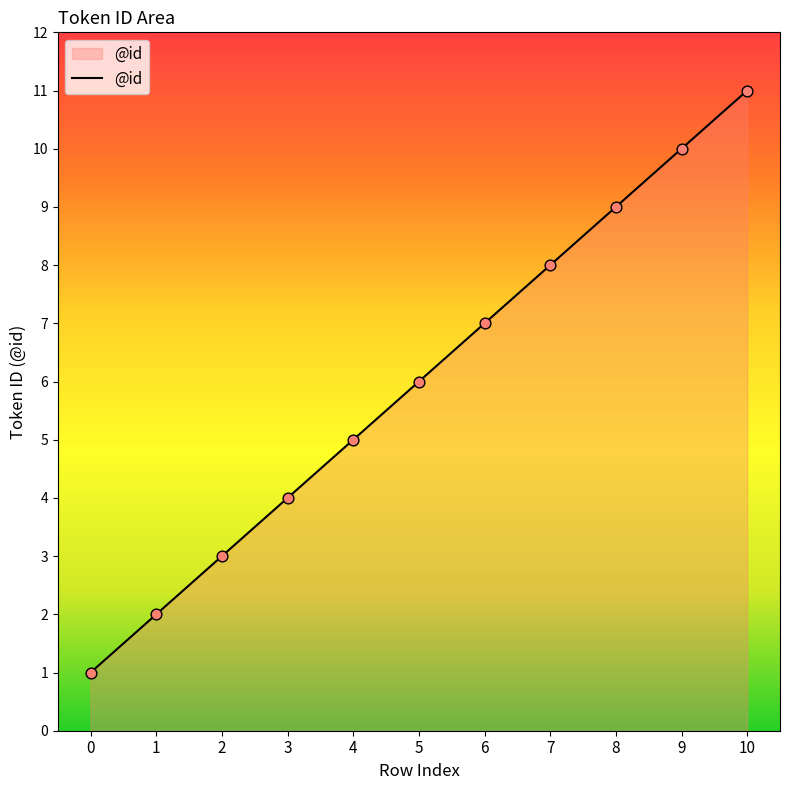

What is the change in value from 2 to 6?

+4